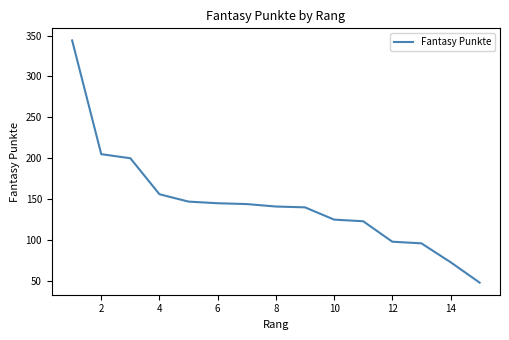

What is the difference between the maximum and minimum values?

296